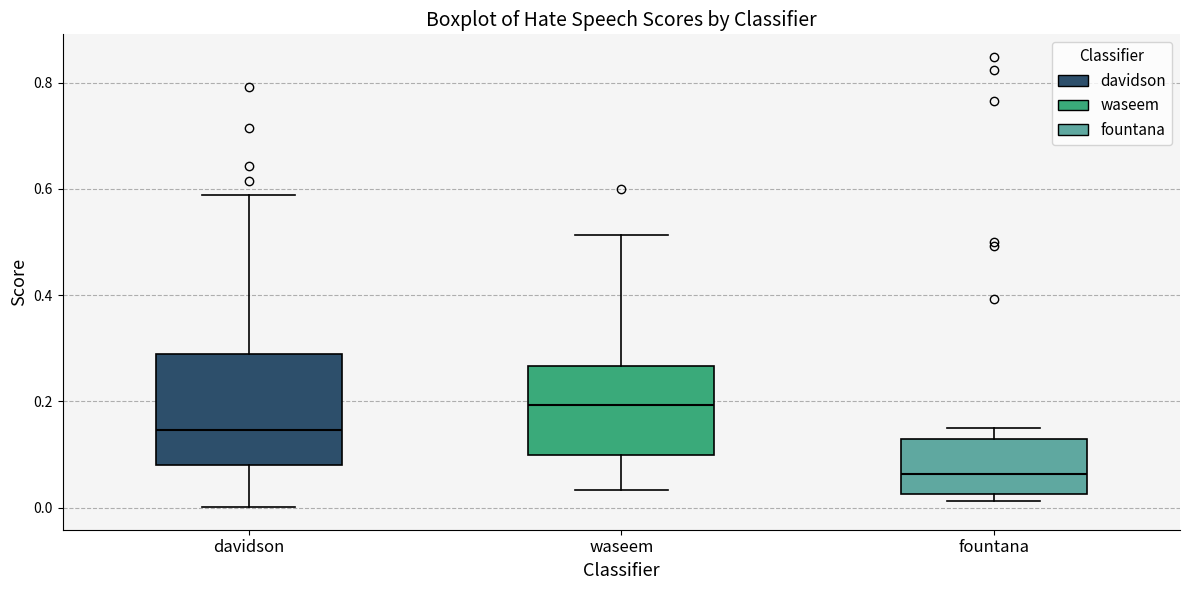

Which box has the highest median line?

waseem